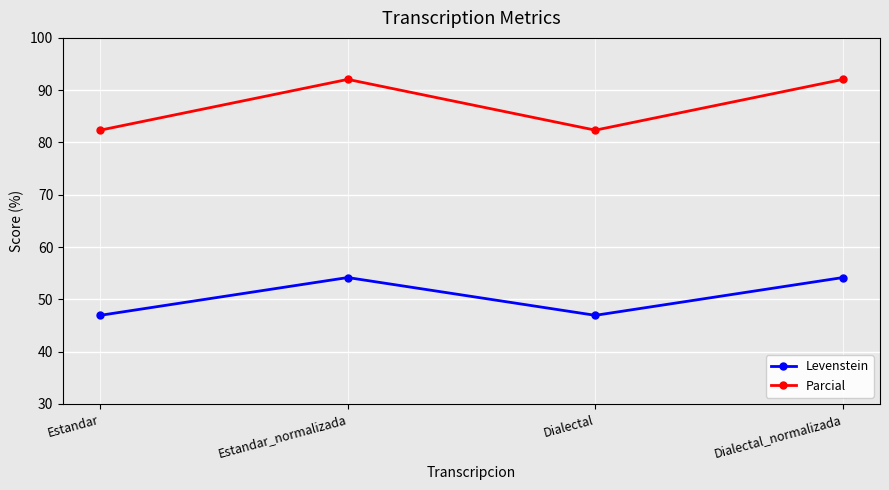

What is the minimum value for Levenstein?

46.9